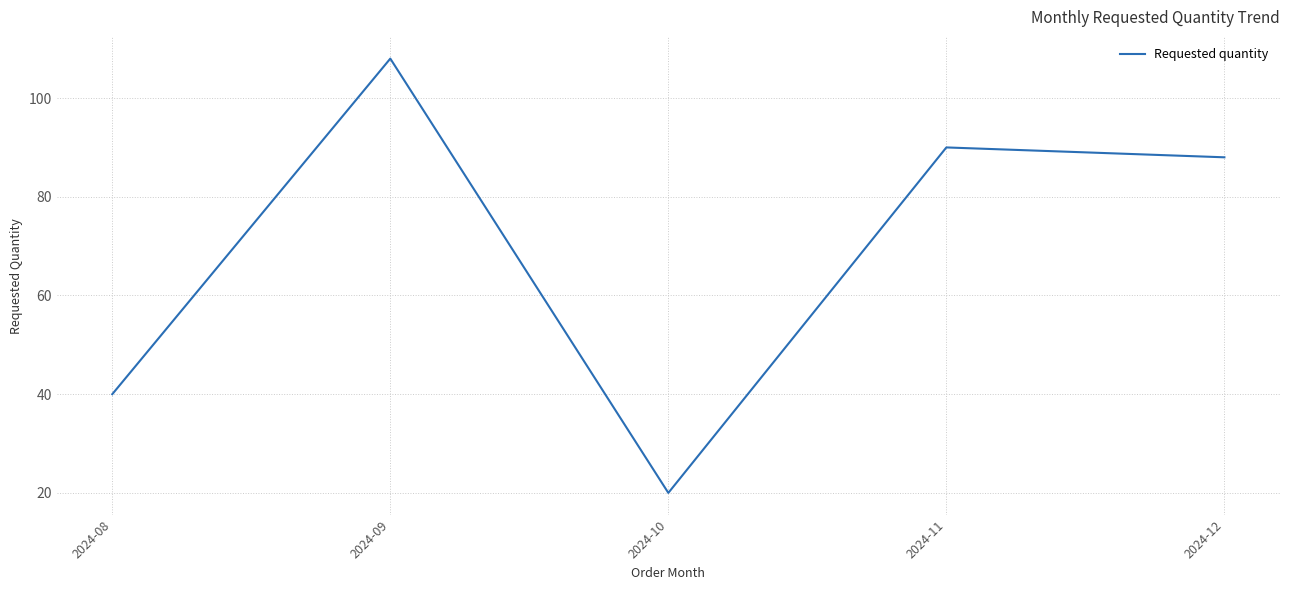

How many interior local peaks (higher than both neighbors) does the data have?

2